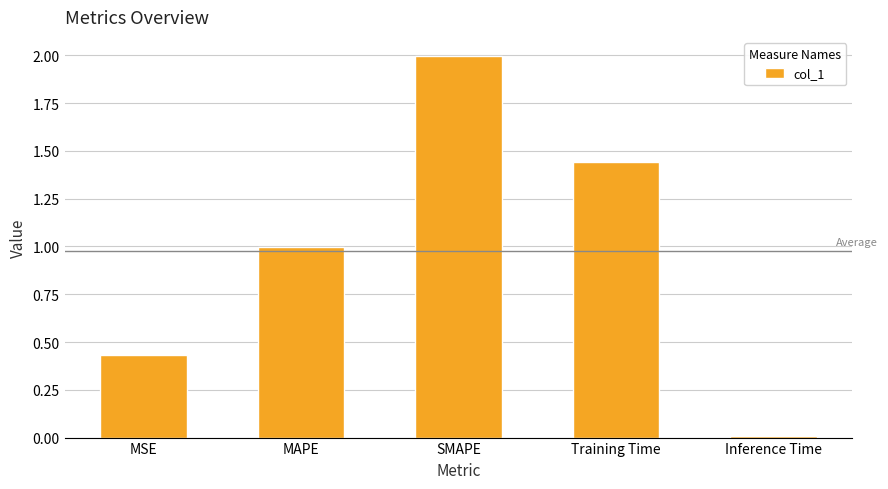

What is the greatest value displayed?

2.0